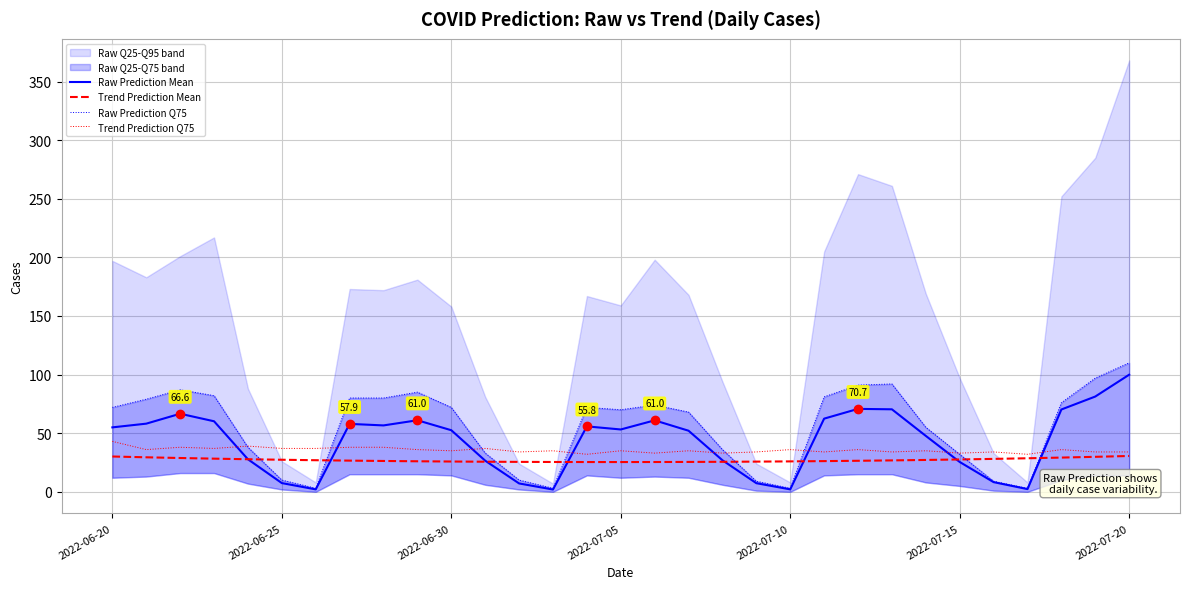

True or false: Raw Prediction Mean and Raw Prediction Q75 cross at least once.

False